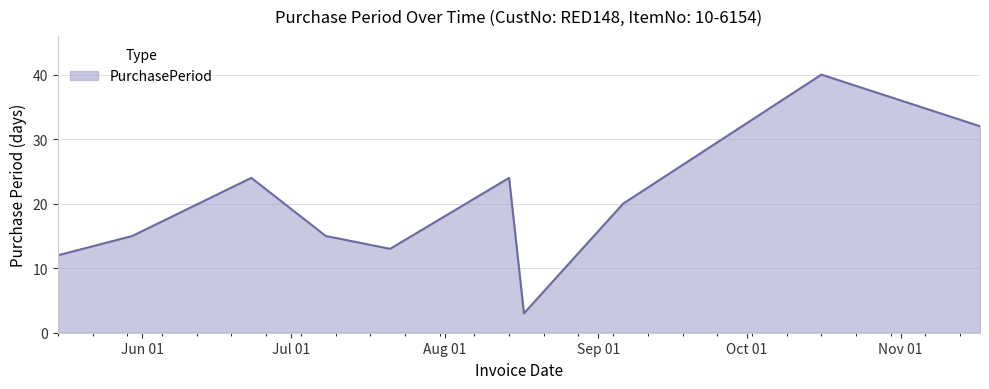

What is the greatest value displayed?

40